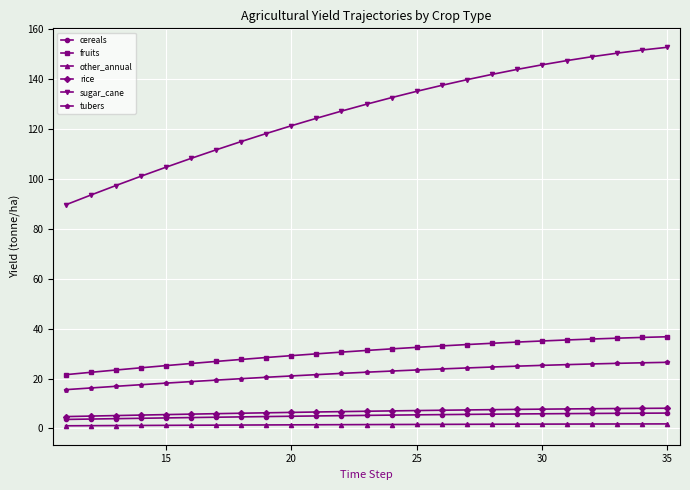

What is the sum of all fruits values?

762.4